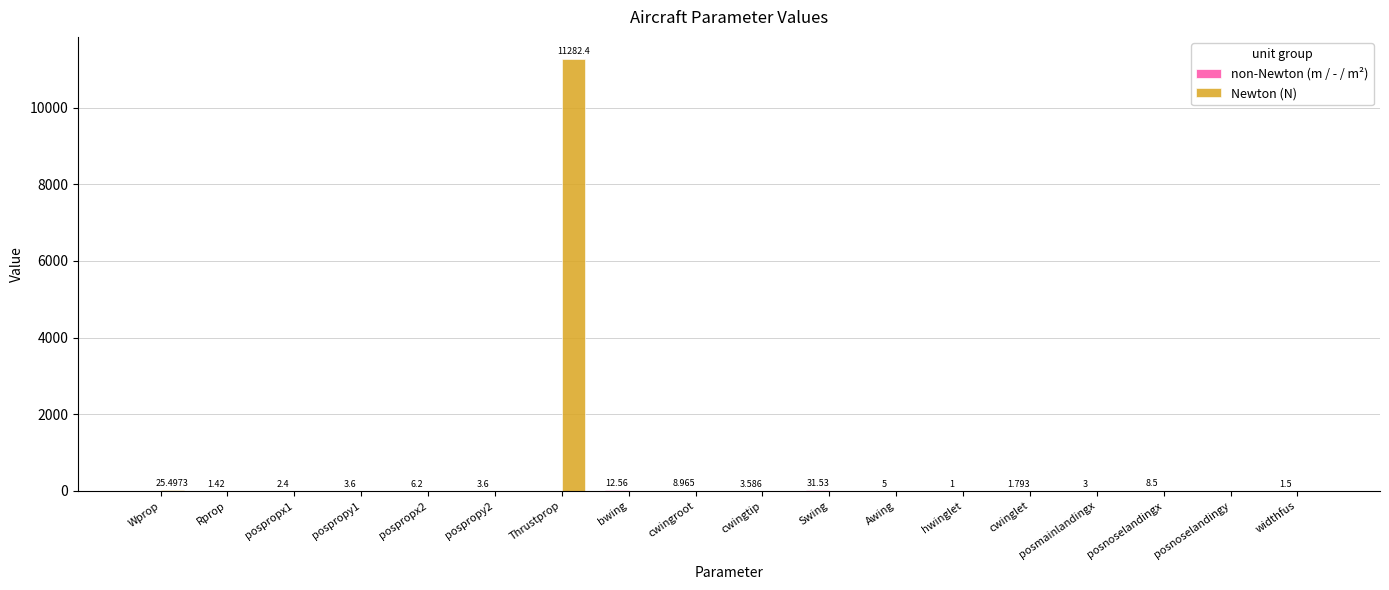

What is the total value across all series at cwingtip?

3.6